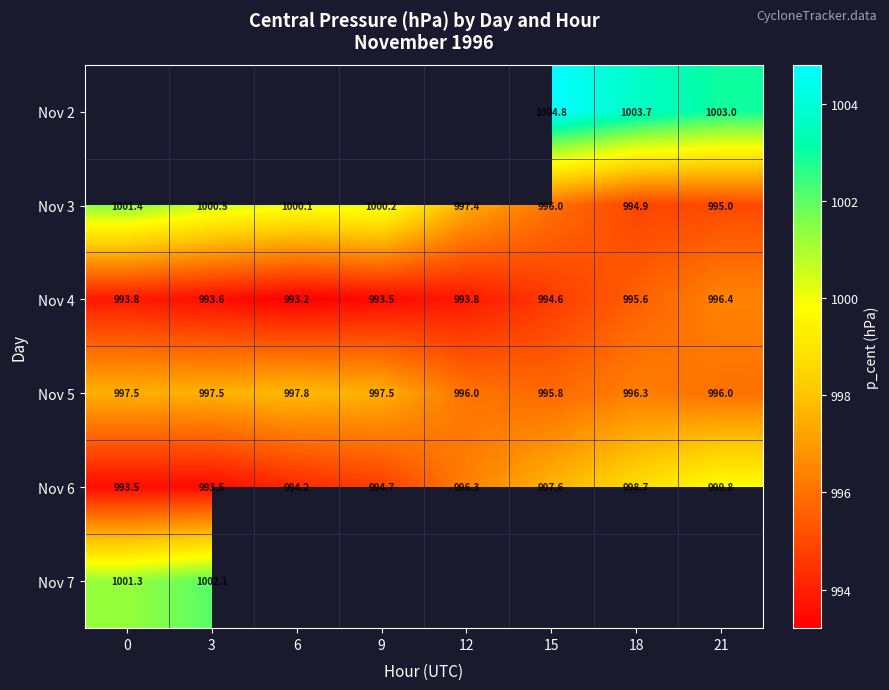

Which label corresponds to the smallest value in the chart?

6